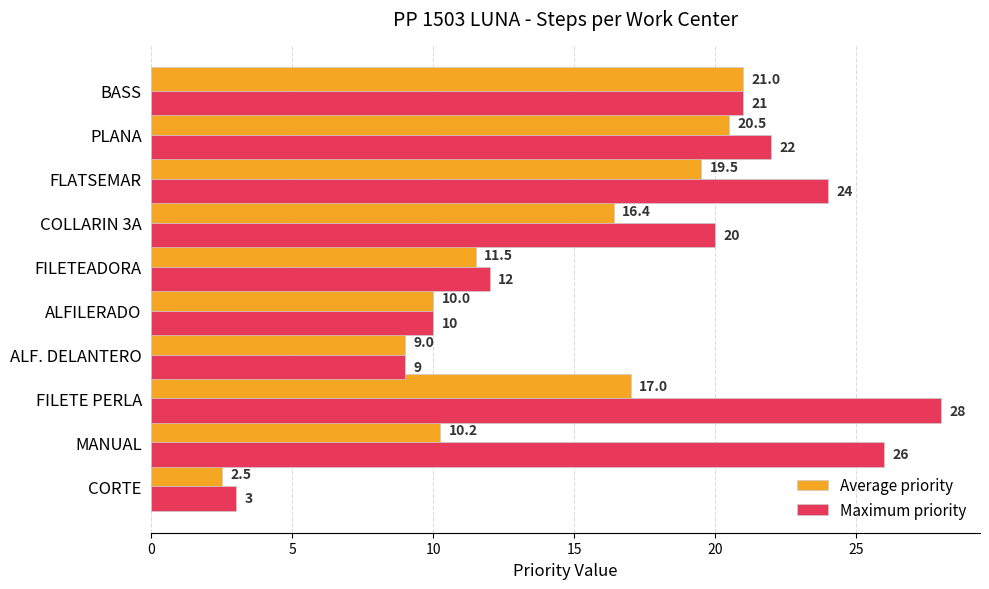

Rank the series by their maximum value, from highest to lowest.

Maximum priority, Average priority